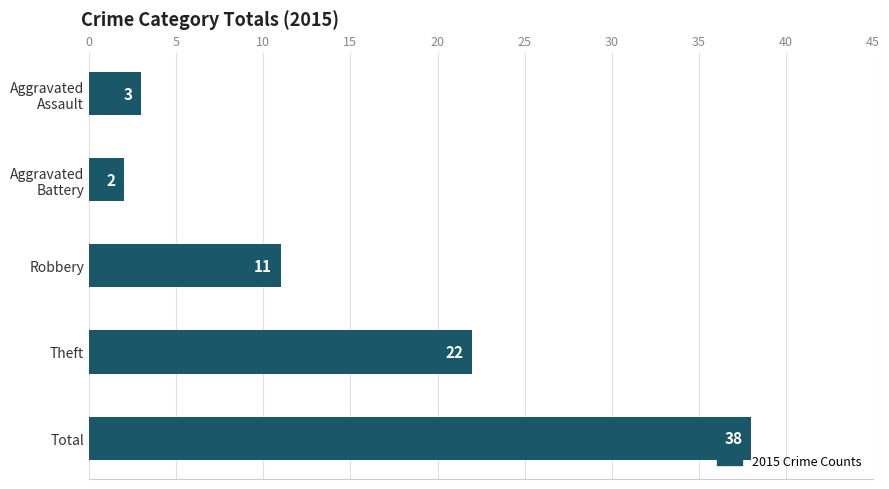

How many values are below 11?

2